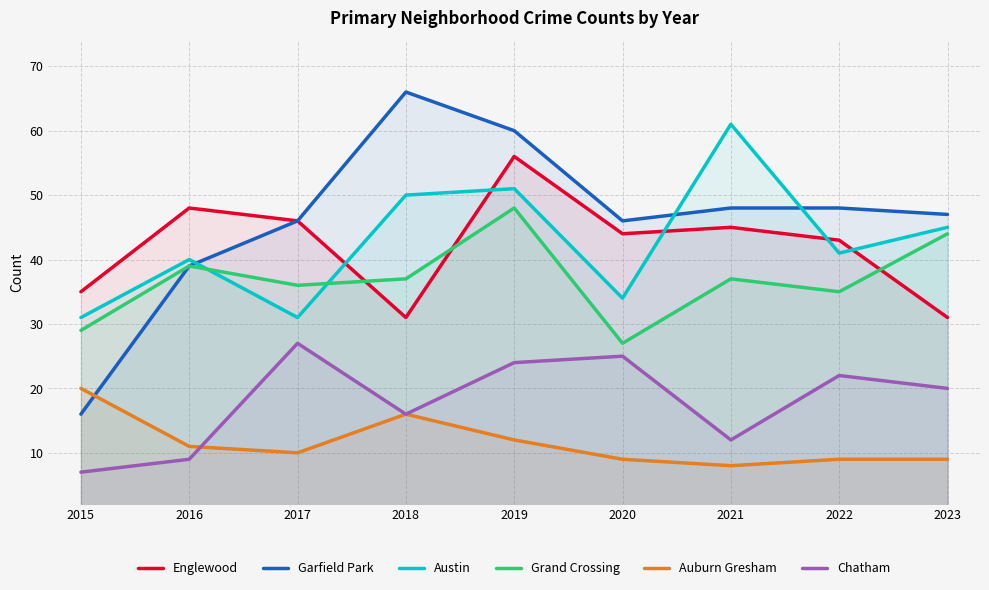

Which has a higher value, 2020 or 2021?

2021